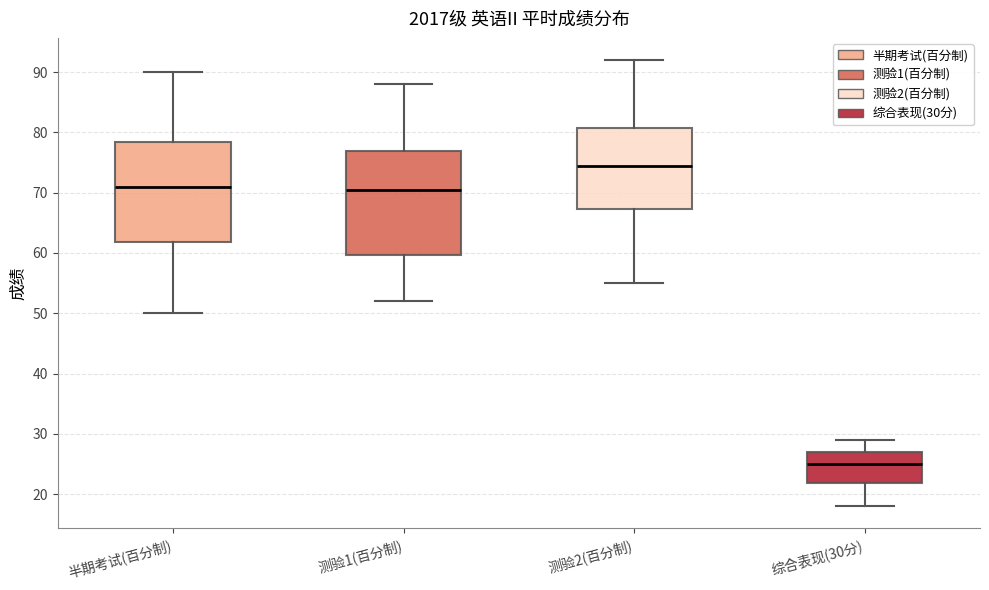

Reading left to right, transcribe this box plot: for each box, give where its median line is, the range the box spans, and where its two whiskers end, as read against the y-axis. The values are not printed on the chart, so give them approximately, as read against the axis.

半期考试(百分制): median 71, box 62 to 79, whiskers 50 to 90
测验1(百分制): median 71, box 60 to 77, whiskers 52 to 88
测验2(百分制): median 75, box 67 to 81, whiskers 55 to 92
综合表现(30分): median 25, box 22 to 27, whiskers 18 to 29